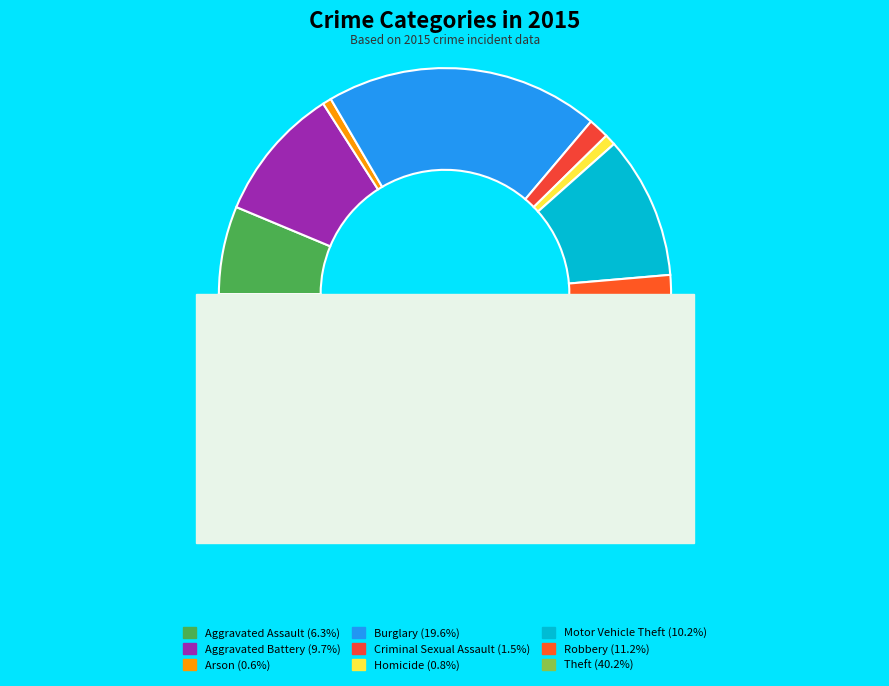

To the nearest percent, what is the average slice percentage?

11%